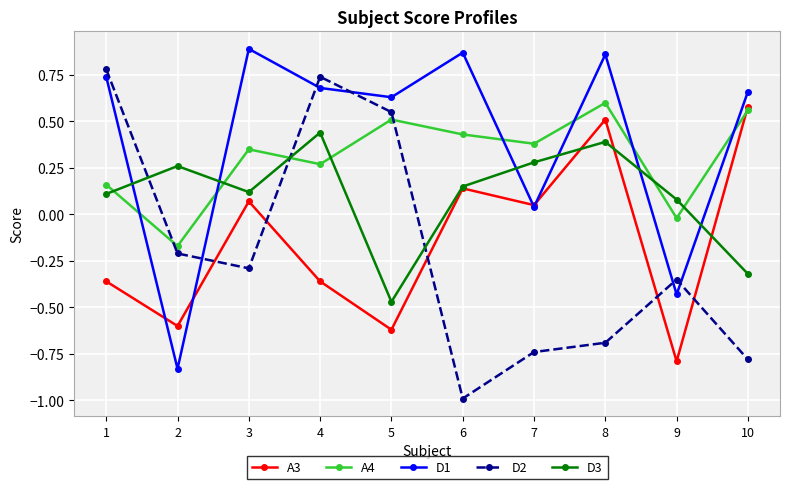

What is the difference between the maximum and minimum values in the A3 series?

1.4